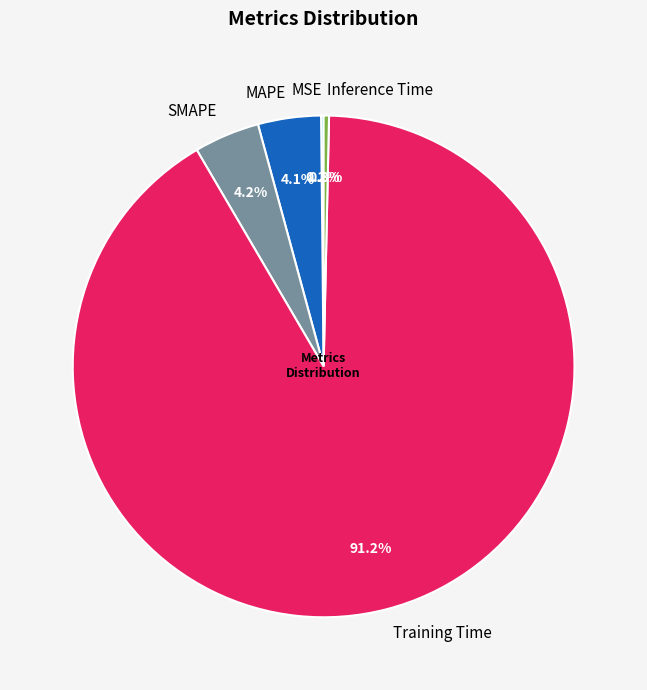

Between Inference Time and SMAPE, which is larger?

SMAPE